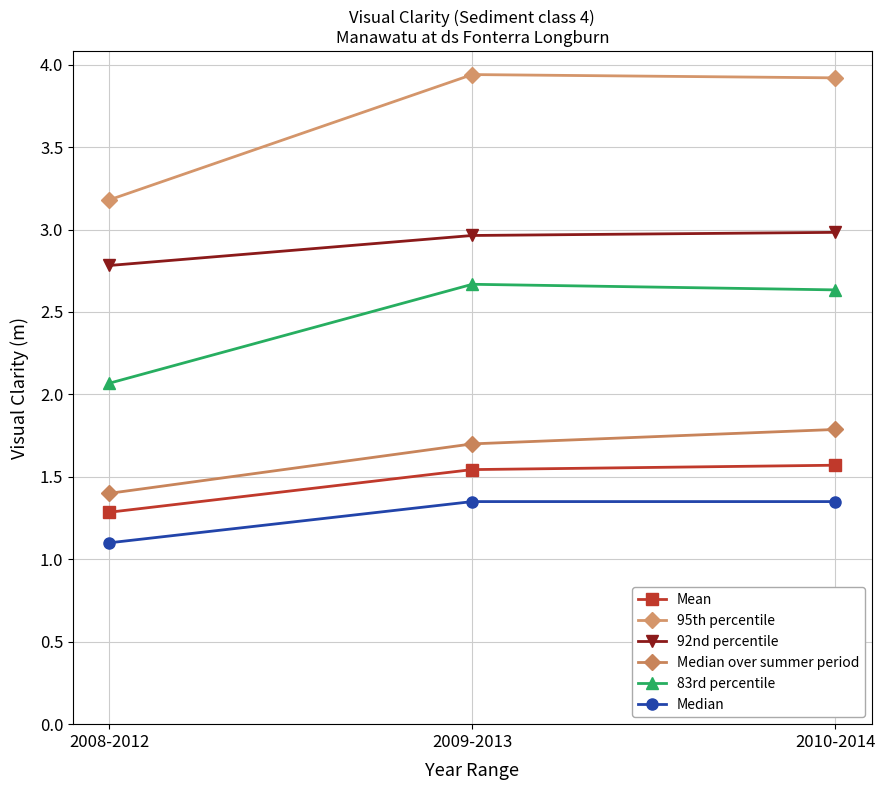

Is it true that Median equals 0.7 at 2008-2012?

False